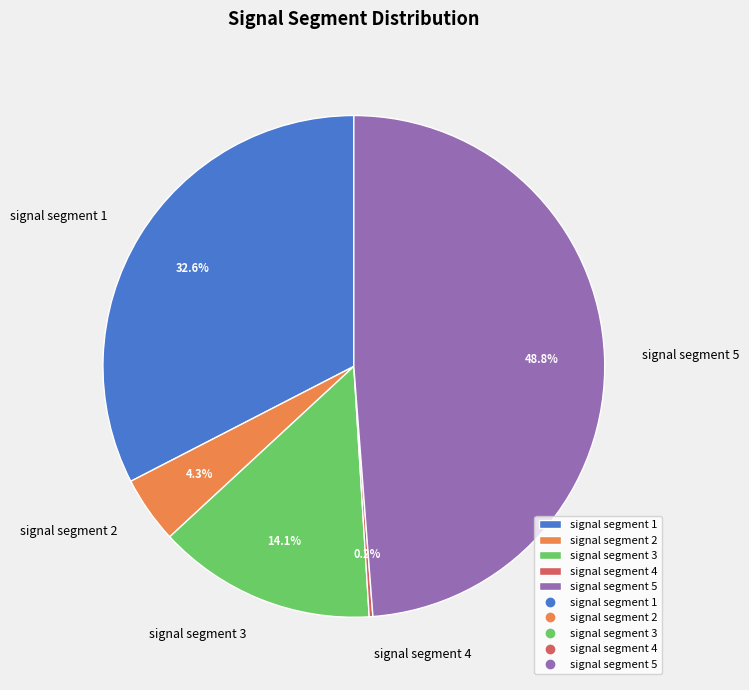

Is there a majority slice in this chart?

No